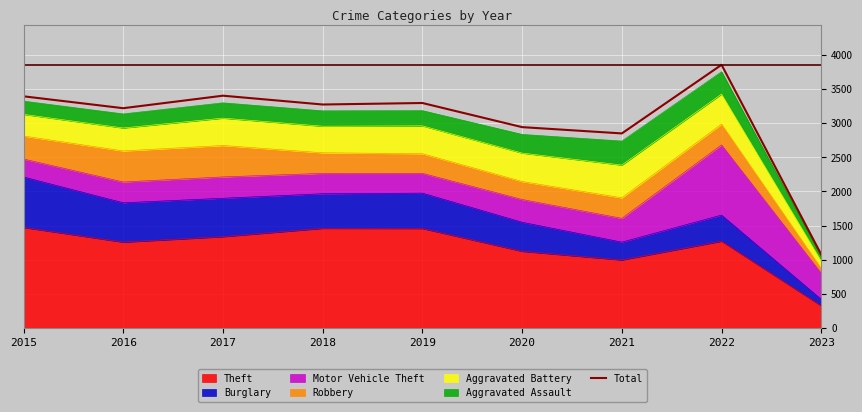

What is the maximum value shown in the chart?

3853